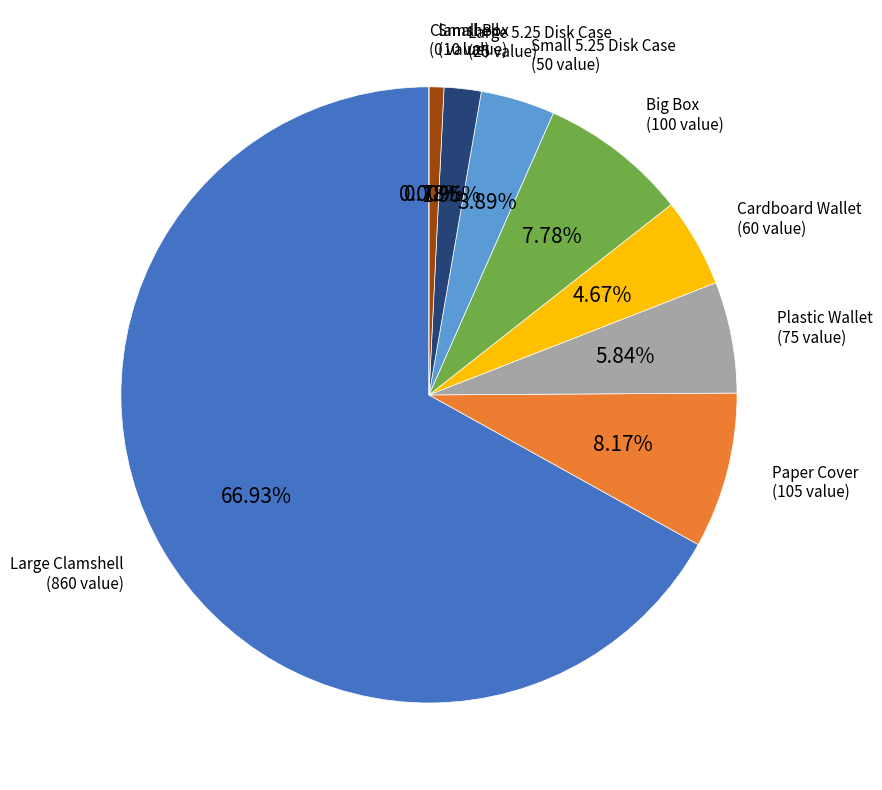

To the nearest percent, what percentage of the pie is Plastic Wallet?

6%